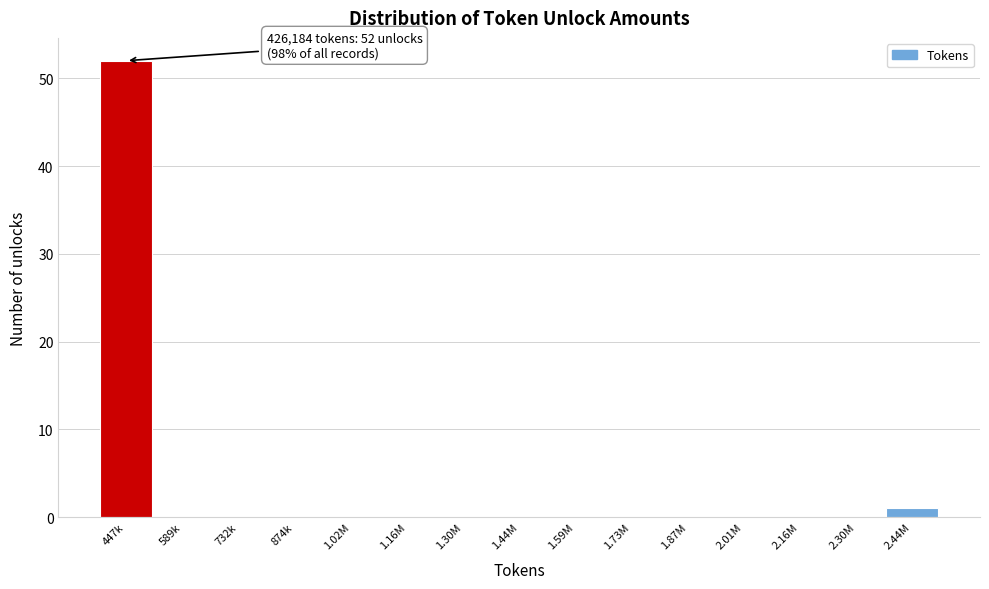

Reading right to left, what are all the values shown in this chart?

2.44M=1	2.30M=0	2.16M=0	2.01M=0	1.87M=0	1.73M=0	1.59M=0	1.44M=0	1.30M=0	1.16M=0	1.02M=0	874k=0	732k=0	589k=0	447k=52